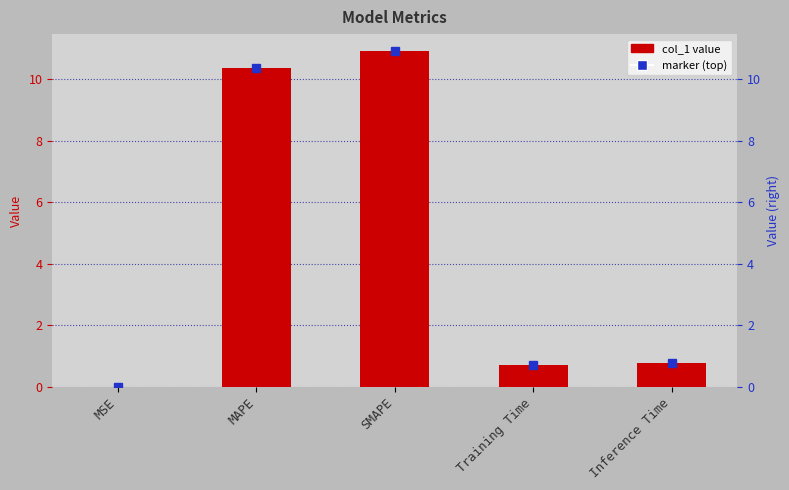

At which label is the value closest to 5?

Inference Time